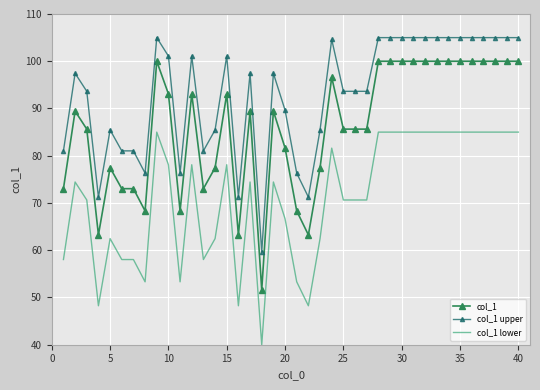

Which series has the largest total across all categories?

col_1 upper